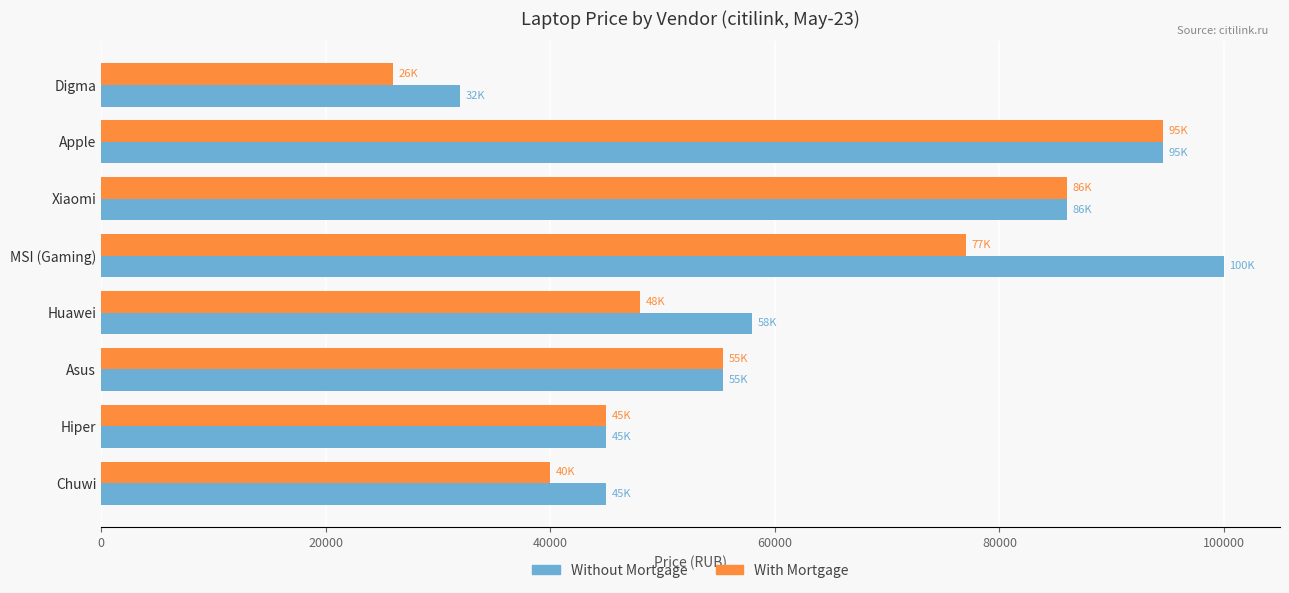

List the labels in order of With Mortgage value, smallest first.

Digma, Chuwi, Hiper, Huawei, Asus, MSI (Gaming), Xiaomi, Apple